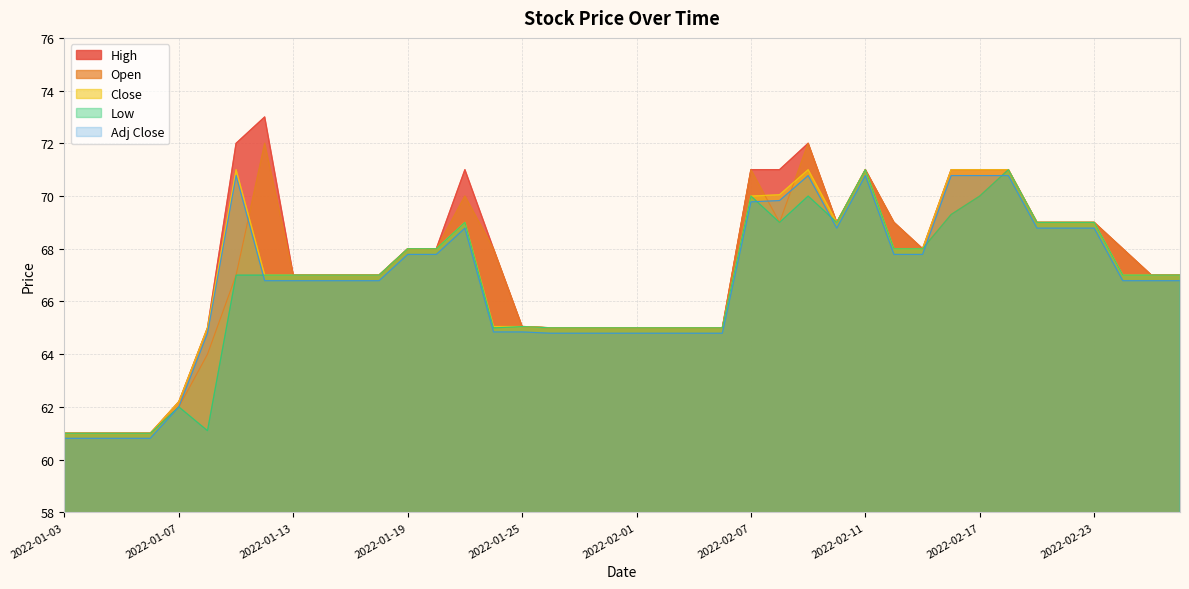

Reading left to right, extract all data points from this chart.

High: 2022-01-03=61.0	2022-01-04=61.0	2022-01-05=61.0	2022-01-06=61.0	2022-01-07=62.2	2022-01-10=65.0	2022-01-11=72.0	2022-01-12=73.0	2022-01-13=67.0	2022-01-14=67.0	2022-01-17=67.0	2022-01-18=67.0	2022-01-19=68.0	2022-01-20=68.0	2022-01-21=71.0	2022-01-24=68.0	2022-01-25=65.1	2022-01-27=65.0	2022-01-28=65.0	2022-01-31=65.0	2022-02-01=65.0	2022-02-02=65.0	2022-02-03=65.0	2022-02-04=65.0	2022-02-07=71.0	2022-02-08=71.0	2022-02-09=72.0	2022-02-10=69.0	2022-02-11=71.0	2022-02-14=69.0	2022-02-15=68.0	2022-02-16=71.0	2022-02-17=71.0	2022-02-18=71.0	2022-02-21=69.0	2022-02-22=69.0	2022-02-23=69.0	2022-02-24=68.0	2022-02-25=67.0	2022-02-28=67.0
Open: 2022-01-03=61.0	2022-01-04=61.0	2022-01-05=61.0	2022-01-06=61.0	2022-01-07=62.0	2022-01-10=64.0	2022-01-11=67.0	2022-01-12=72.0	2022-01-13=67.0	2022-01-14=67.0	2022-01-17=67.0	2022-01-18=67.0	2022-01-19=68.0	2022-01-20=68.0	2022-01-21=70.0	2022-01-24=68.0	2022-01-25=65.1	2022-01-27=65.0	2022-01-28=65.0	2022-01-31=65.0	2022-02-01=65.0	2022-02-02=65.0	2022-02-03=65.0	2022-02-04=65.0	2022-02-07=71.0	2022-02-08=69.0	2022-02-09=72.0	2022-02-10=69.0	2022-02-11=71.0	2022-02-14=69.0	2022-02-15=68.0	2022-02-16=69.3	2022-02-17=70.0	2022-02-18=71.0	2022-02-21=69.0	2022-02-22=69.0	2022-02-23=69.0	2022-02-24=68.0	2022-02-25=67.0	2022-02-28=67.0
Close: 2022-01-03=61.0	2022-01-04=61.0	2022-01-05=61.0	2022-01-06=61.0	2022-01-07=62.2	2022-01-10=65.0	2022-01-11=71.0	2022-01-12=67.0	2022-01-13=67.0	2022-01-14=67.0	2022-01-17=67.0	2022-01-18=67.0	2022-01-19=68.0	2022-01-20=68.0	2022-01-21=69.0	2022-01-24=65.1	2022-01-25=65.1	2022-01-27=65.0	2022-01-28=65.0	2022-01-31=65.0	2022-02-01=65.0	2022-02-02=65.0	2022-02-03=65.0	2022-02-04=65.0	2022-02-07=70.0	2022-02-08=70.1	2022-02-09=71.0	2022-02-10=69.0	2022-02-11=71.0	2022-02-14=68.0	2022-02-15=68.0	2022-02-16=71.0	2022-02-17=71.0	2022-02-18=71.0	2022-02-21=69.0	2022-02-22=69.0	2022-02-23=69.0	2022-02-24=67.0	2022-02-25=67.0	2022-02-28=67.0
Low: 2022-01-03=61.0	2022-01-04=61.0	2022-01-05=61.0	2022-01-06=61.0	2022-01-07=62.0	2022-01-10=61.1	2022-01-11=67.0	2022-01-12=67.0	2022-01-13=67.0	2022-01-14=67.0	2022-01-17=67.0	2022-01-18=67.0	2022-01-19=68.0	2022-01-20=68.0	2022-01-21=69.0	2022-01-24=65.0	2022-01-25=65.1	2022-01-27=65.0	2022-01-28=65.0	2022-01-31=65.0	2022-02-01=65.0	2022-02-02=65.0	2022-02-03=65.0	2022-02-04=65.0	2022-02-07=70.0	2022-02-08=69.0	2022-02-09=70.0	2022-02-10=69.0	2022-02-11=71.0	2022-02-14=68.0	2022-02-15=68.0	2022-02-16=69.3	2022-02-17=70.0	2022-02-18=71.0	2022-02-21=69.0	2022-02-22=69.0	2022-02-23=69.0	2022-02-24=67.0	2022-02-25=67.0	2022-02-28=67.0
Adj Close: 2022-01-03=60.8	2022-01-04=60.8	2022-01-05=60.8	2022-01-06=60.8	2022-01-07=62.0	2022-01-10=64.8	2022-01-11=70.8	2022-01-12=66.8	2022-01-13=66.8	2022-01-14=66.8	2022-01-17=66.8	2022-01-18=66.8	2022-01-19=67.8	2022-01-20=67.8	2022-01-21=68.8	2022-01-24=64.8	2022-01-25=64.8	2022-01-27=64.8	2022-01-28=64.8	2022-01-31=64.8	2022-02-01=64.8	2022-02-02=64.8	2022-02-03=64.8	2022-02-04=64.8	2022-02-07=69.8	2022-02-08=69.8	2022-02-09=70.8	2022-02-10=68.8	2022-02-11=70.8	2022-02-14=67.8	2022-02-15=67.8	2022-02-16=70.8	2022-02-17=70.8	2022-02-18=70.8	2022-02-21=68.8	2022-02-22=68.8	2022-02-23=68.8	2022-02-24=66.8	2022-02-25=66.8	2022-02-28=66.8